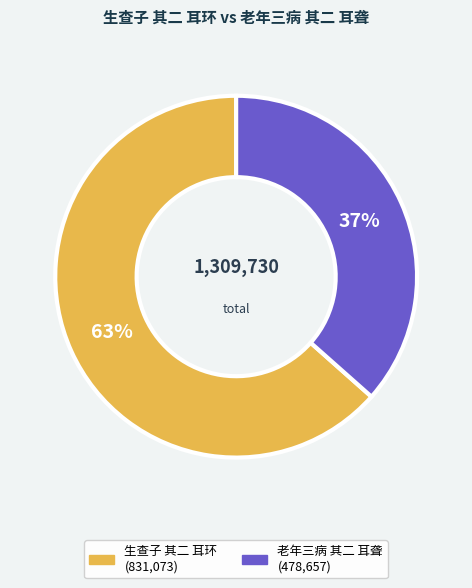

Which has a higher value, 生查子 其二 耳环 or 老年三病 其二 耳聋?

生查子 其二 耳环